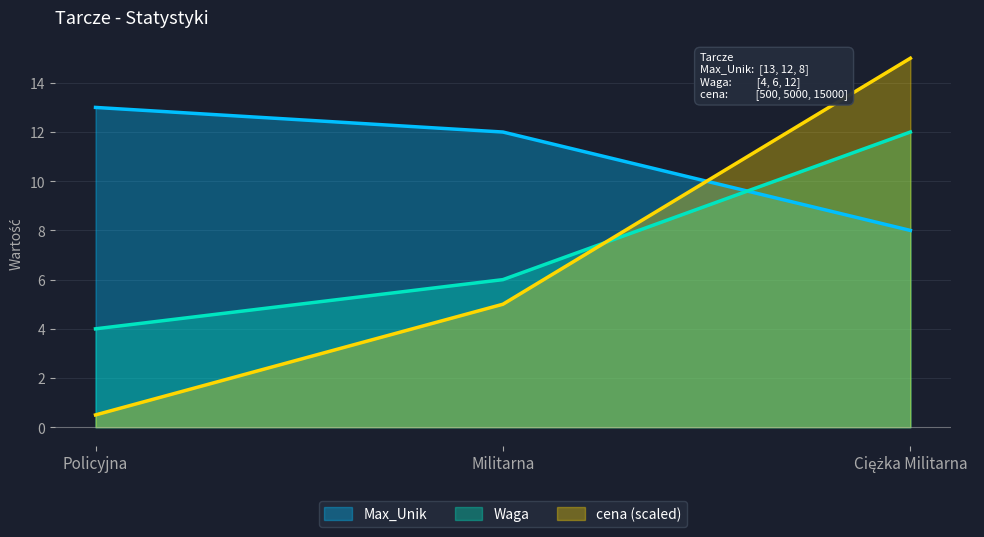

What is the sum of the Max_Unik values at Policyjna and Ciężka Militarna?

21.0